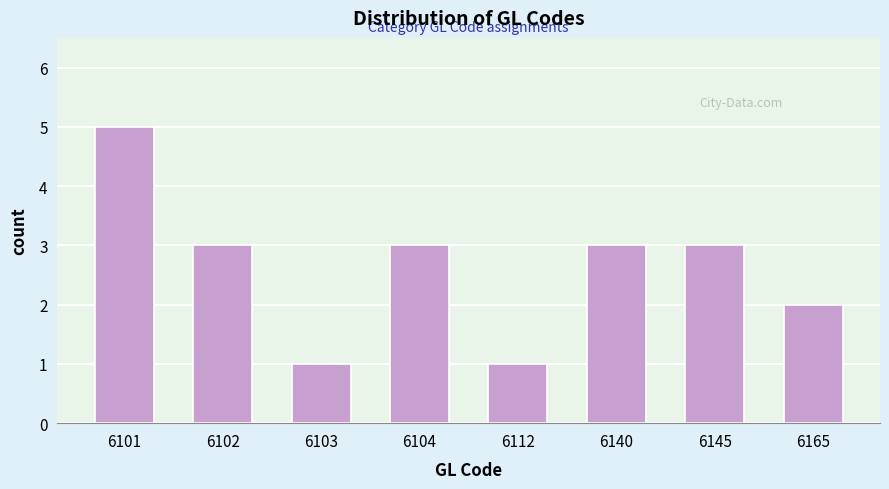

Reading left to right, transcribe all the data shown in this chart.

5	3	1	3	1	3	3	2